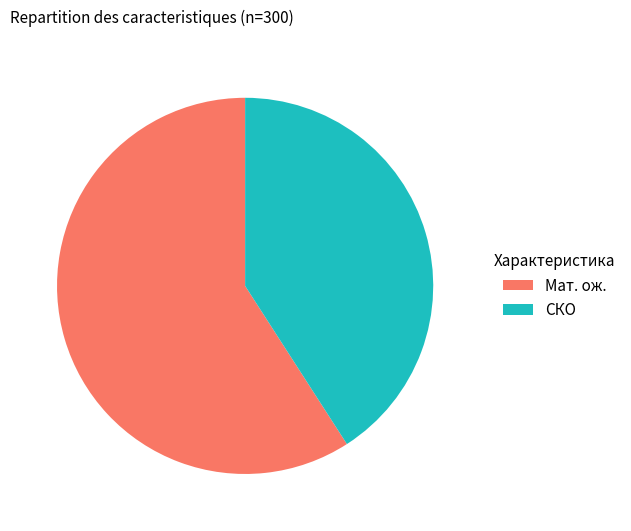

Which category has the smallest portion of the pie?

СКО